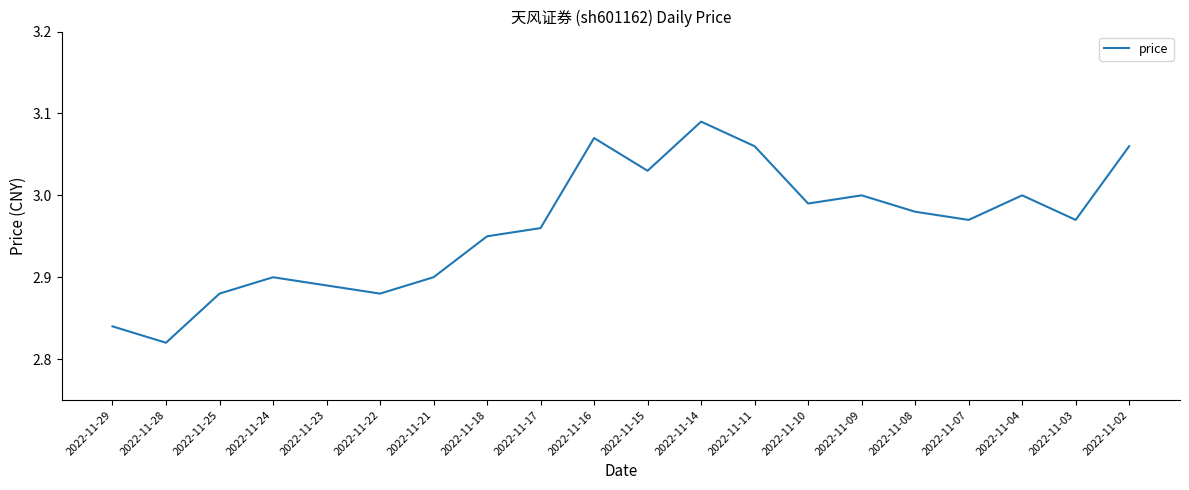

Which category has the lowest value across all series?

2022-11-28